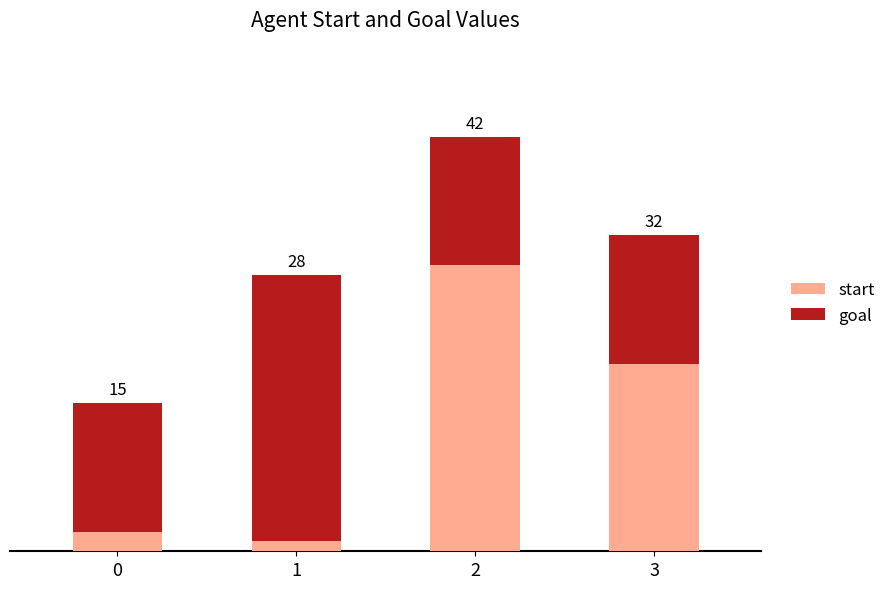

At which category is the sum across all series the highest?

2